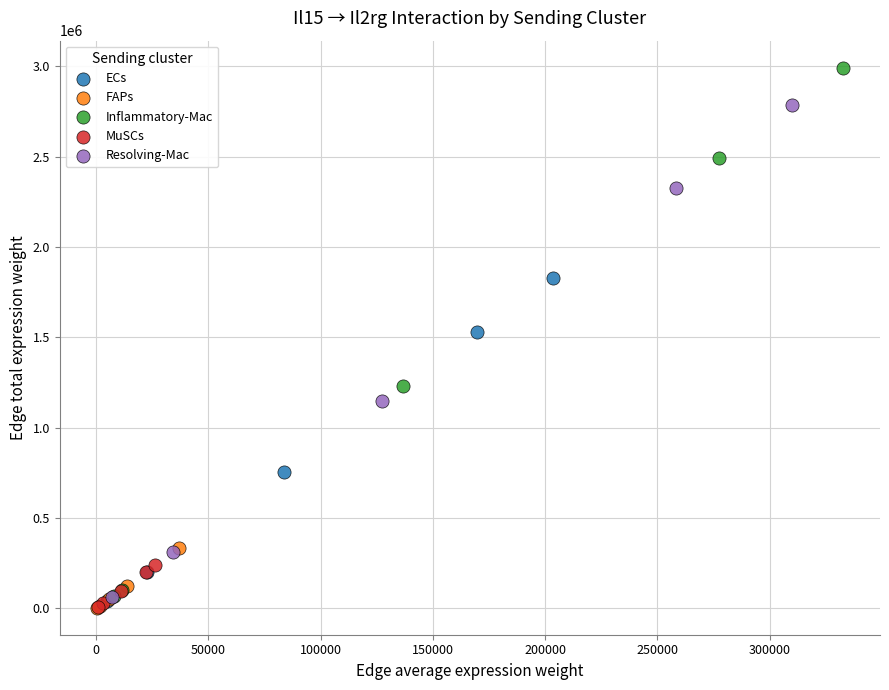

Which series has the largest Y range (max minus min)?

Inflammatory-Mac